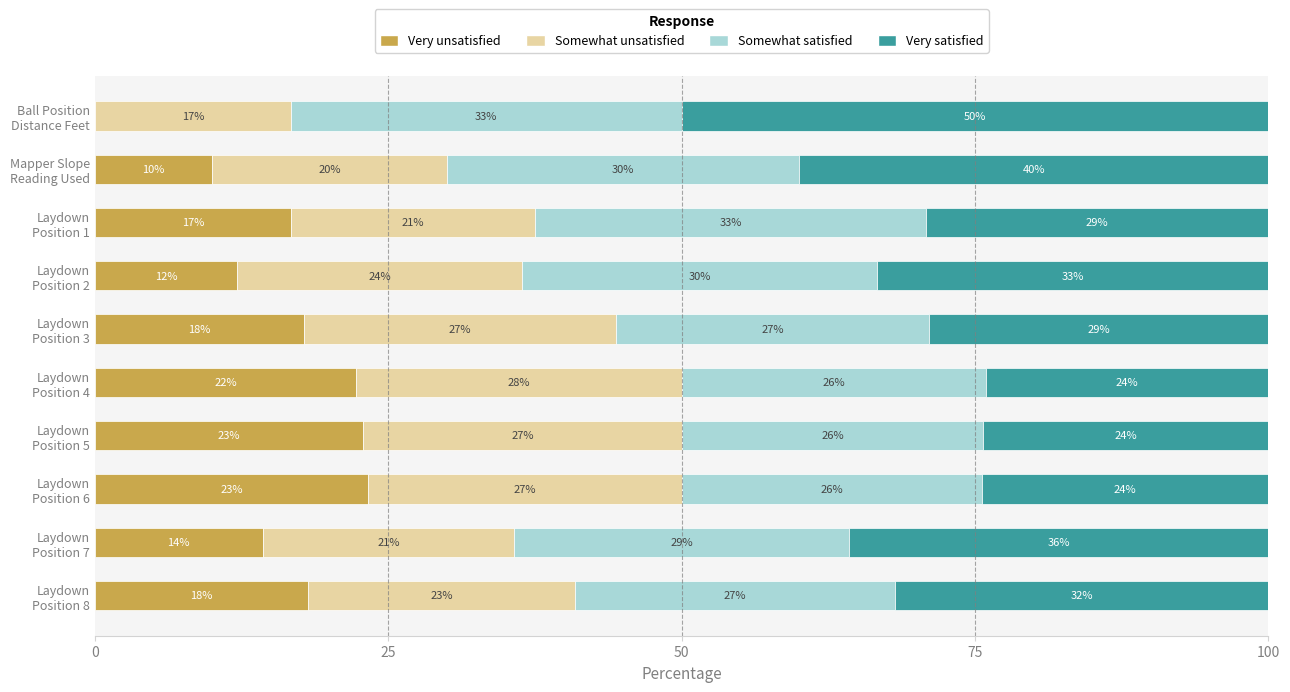

What are all the series names shown in the legend?

Very unsatisfied, Somewhat unsatisfied, Somewhat satisfied, Very satisfied